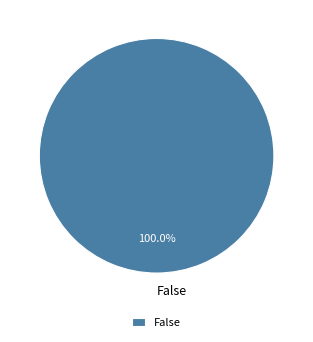

Count the number of slices in the pie.

1